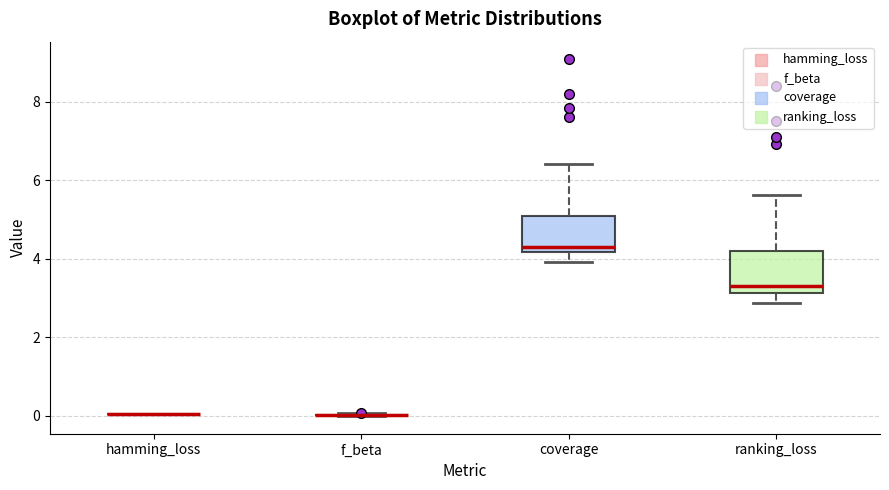

Reading left to right, read every box against the y-axis: the position of its median line, the range the box covers, and the ends of its whiskers. The values are not printed on the chart, so give them approximately, as read against the axis.

hamming_loss: box collapsed to a line at 0.0, whiskers 0.0 to 0.0
f_beta: box collapsed to a line at 0.0, whiskers 0.0 to 0.0
coverage: median 4.2 (just above the box's lower edge), box 4.2 to 5.0, whiskers 4.0 to 6.4
ranking_loss: median 3.2 (just above the box's lower edge), box 3.2 to 4.2, whiskers 2.8 to 5.6